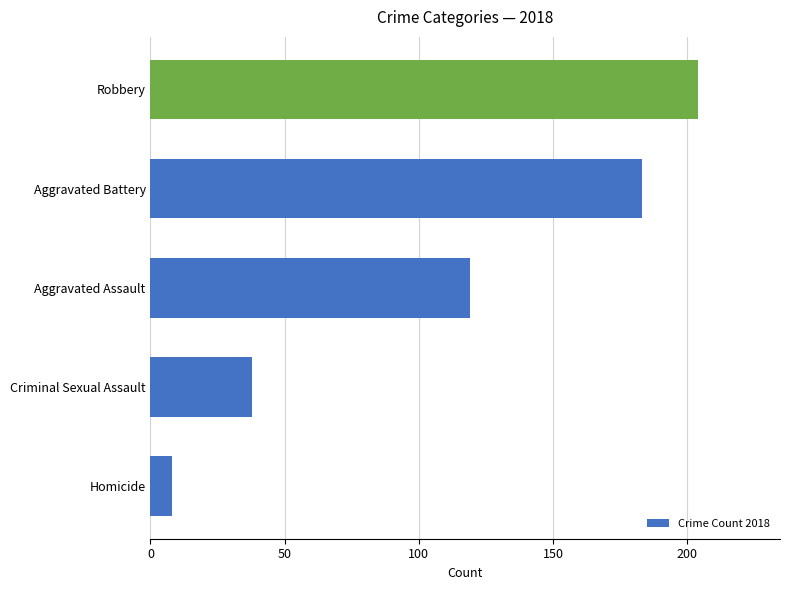

At which label is the value closest to 106?

Aggravated Assault